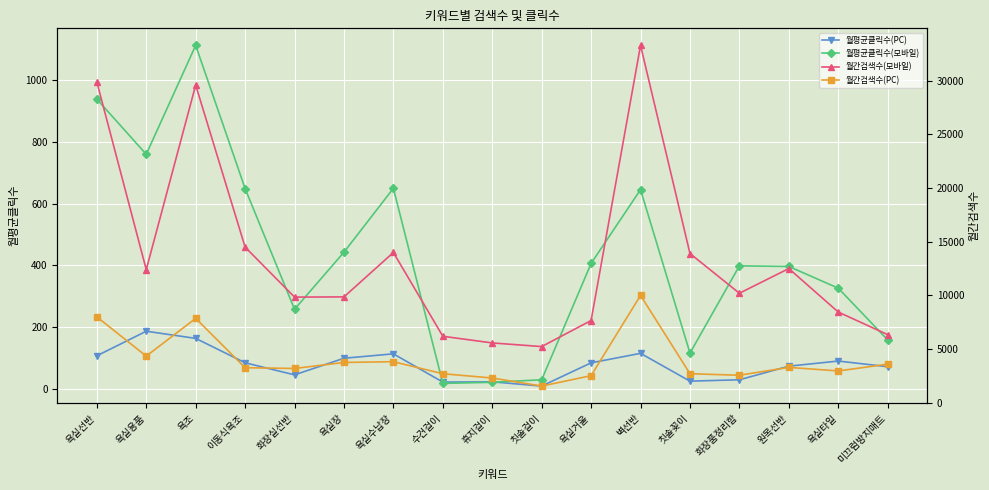

What is the sum of the 월평균클릭수(모바일) values at 욕조 and 이동식욕조?

1763.1